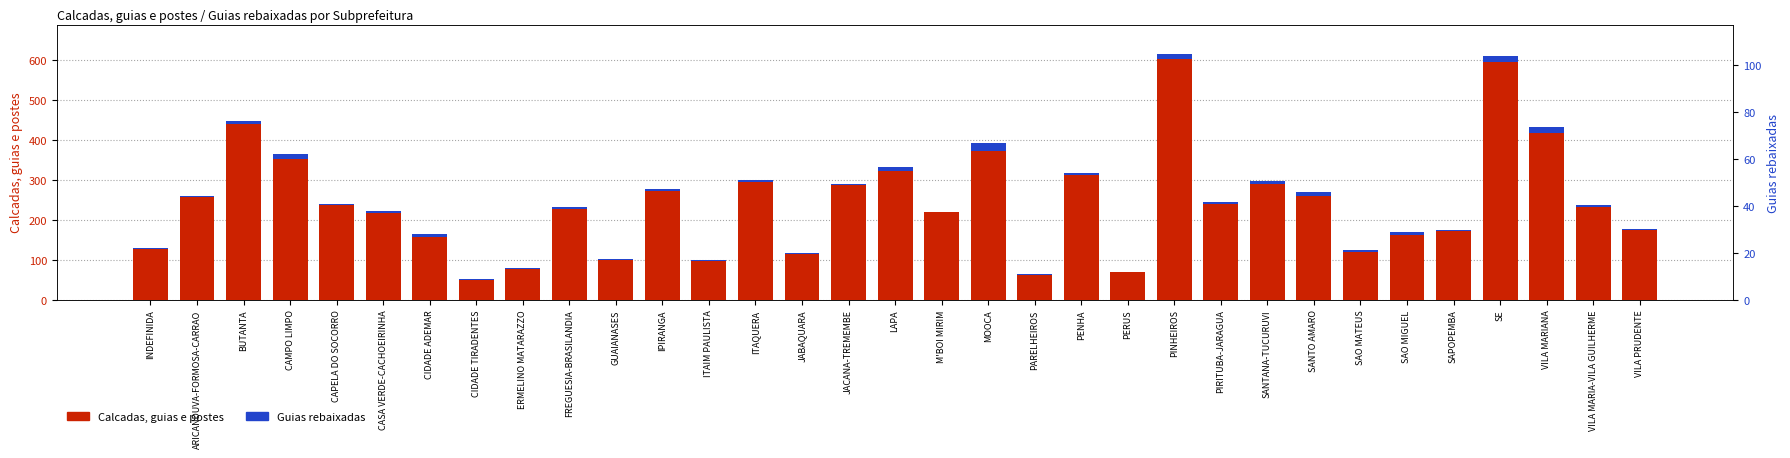

What is the label of the 3rd bar from the right?

VILA MARIANA